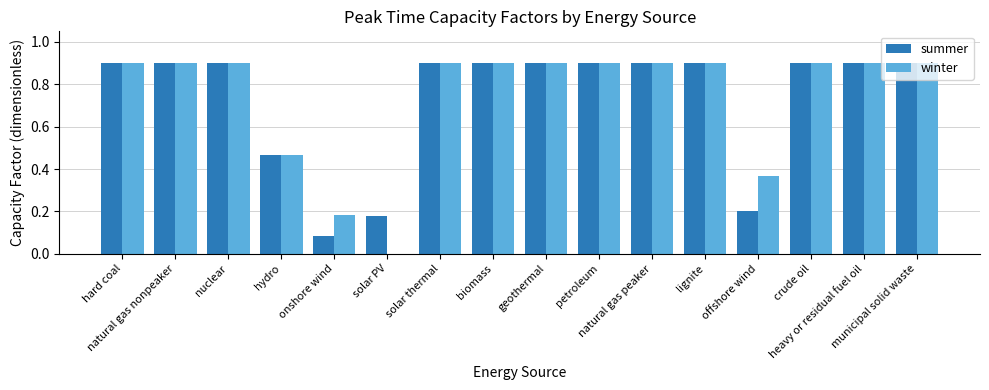

What is the sum of the summer values at petroleum and solar thermal?

1.8